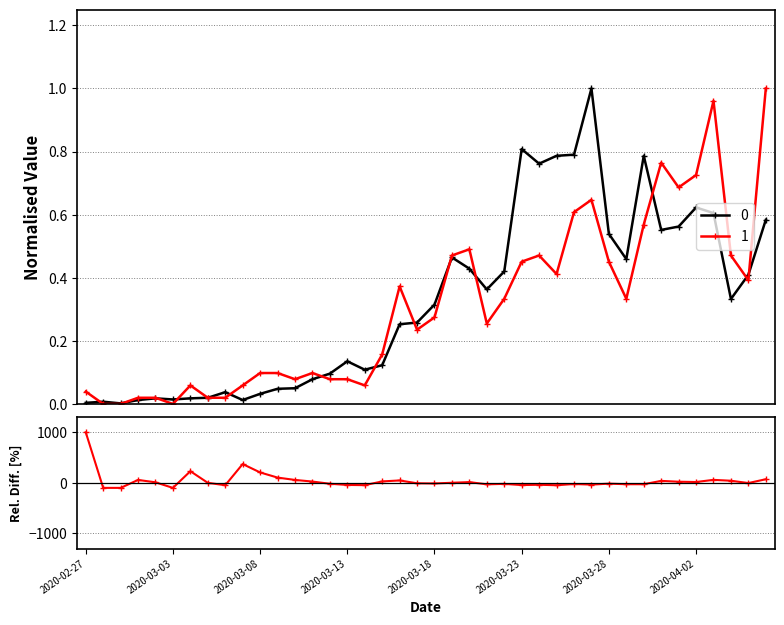

Does the chart display data point markers on the line(s)?

Yes